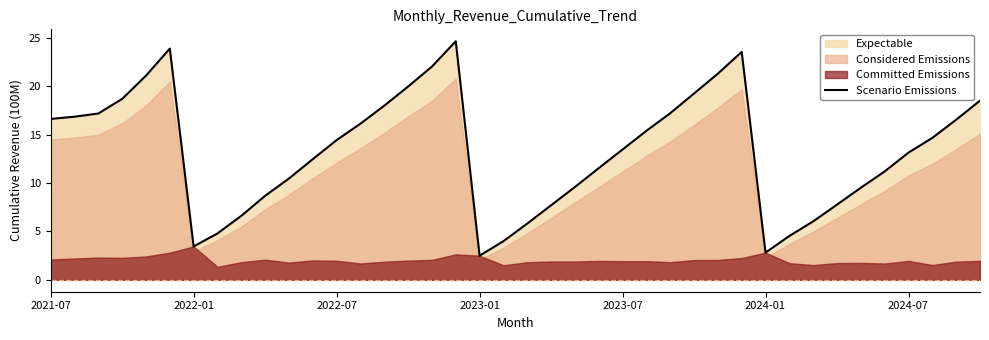

Where does the Scenario Emissions series first go above 14?

2021-07